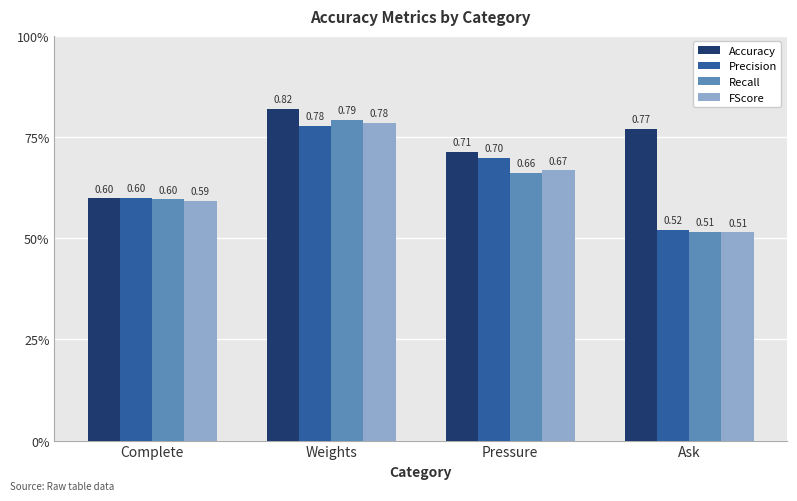

Is the value of FScore at Ask greater than the value of Accuracy at Ask?

No